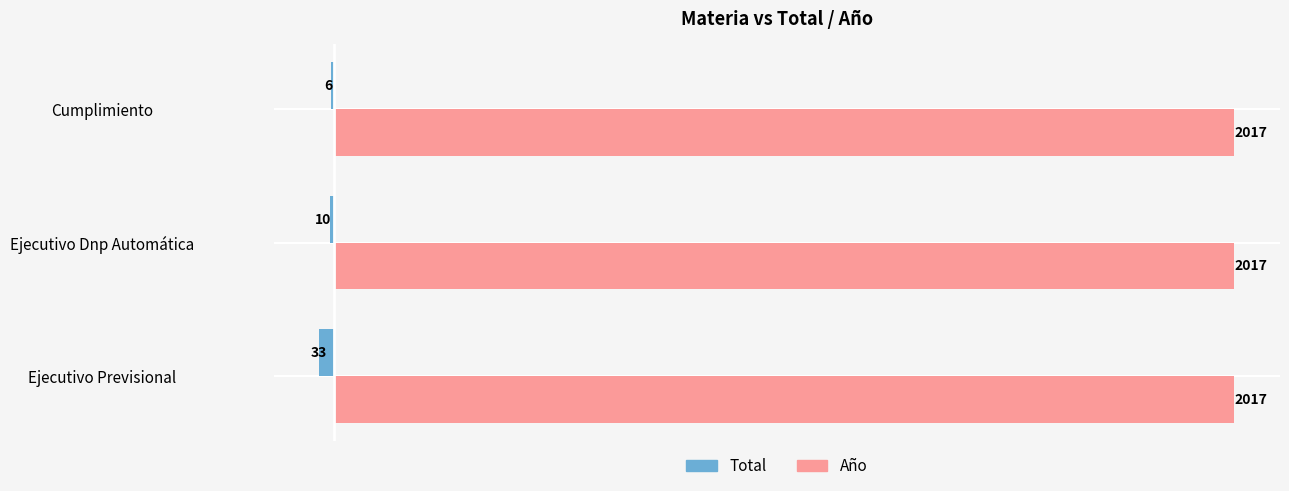

At which label does Total reach its peak?

Cumplimiento